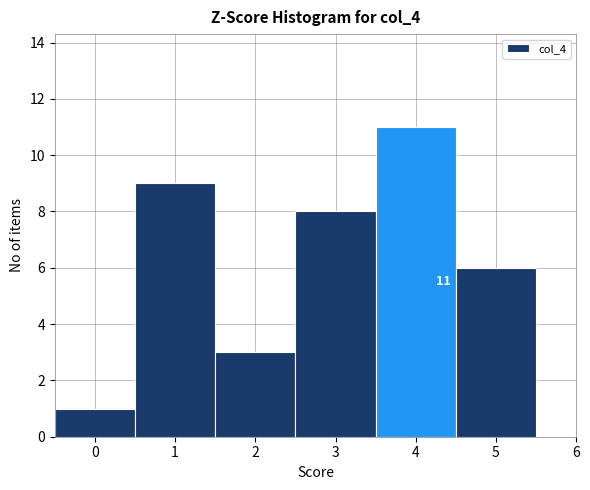

Over which range of the x-axis is the bar tallest?

3.5 to 4.5